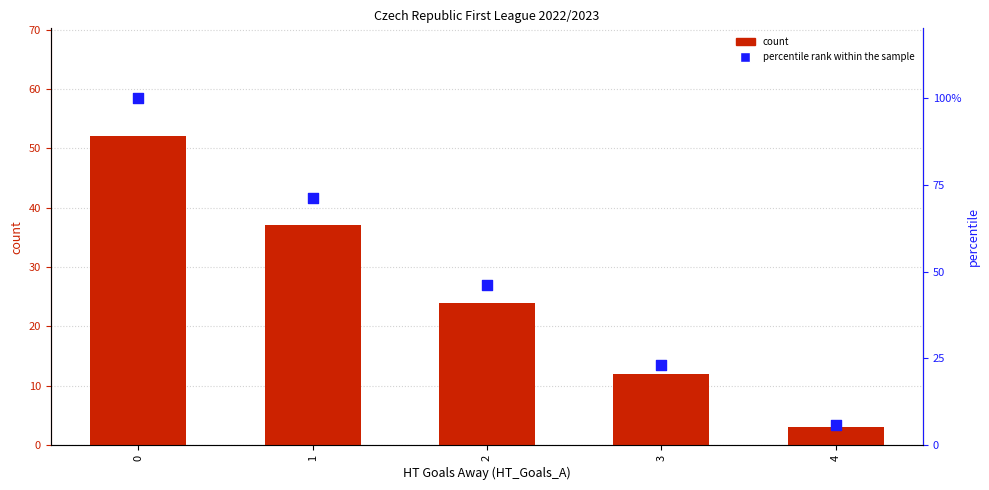

Which series contains the lowest Y value?

count